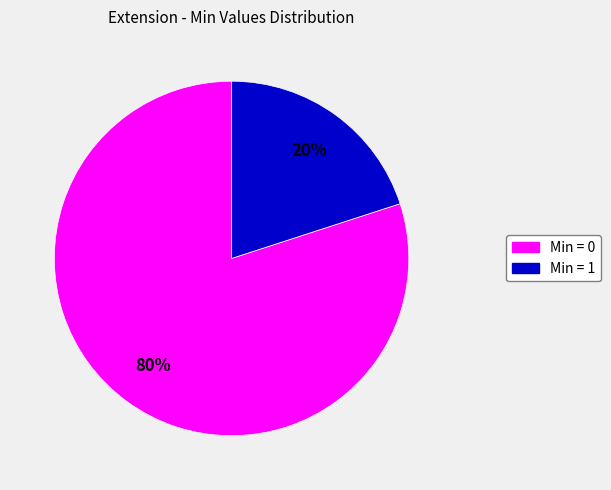

To the nearest percent, what is the average slice percentage?

50%